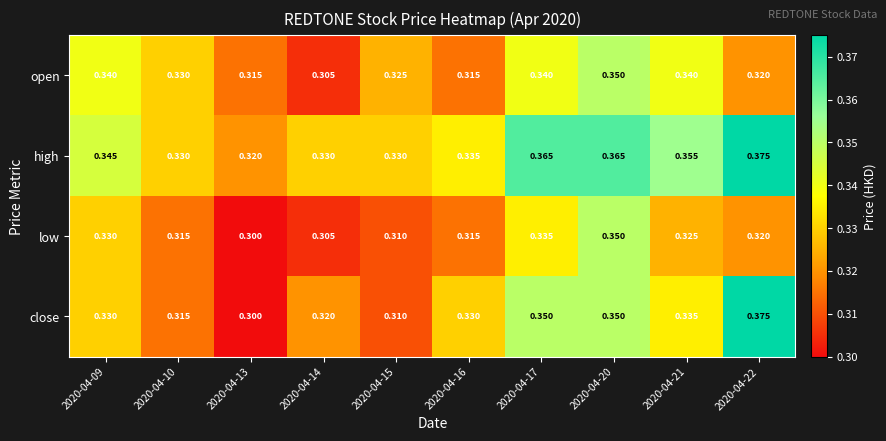

Is the value of open at 2020-04-20 greater than the value of low at 2020-04-10?

Yes